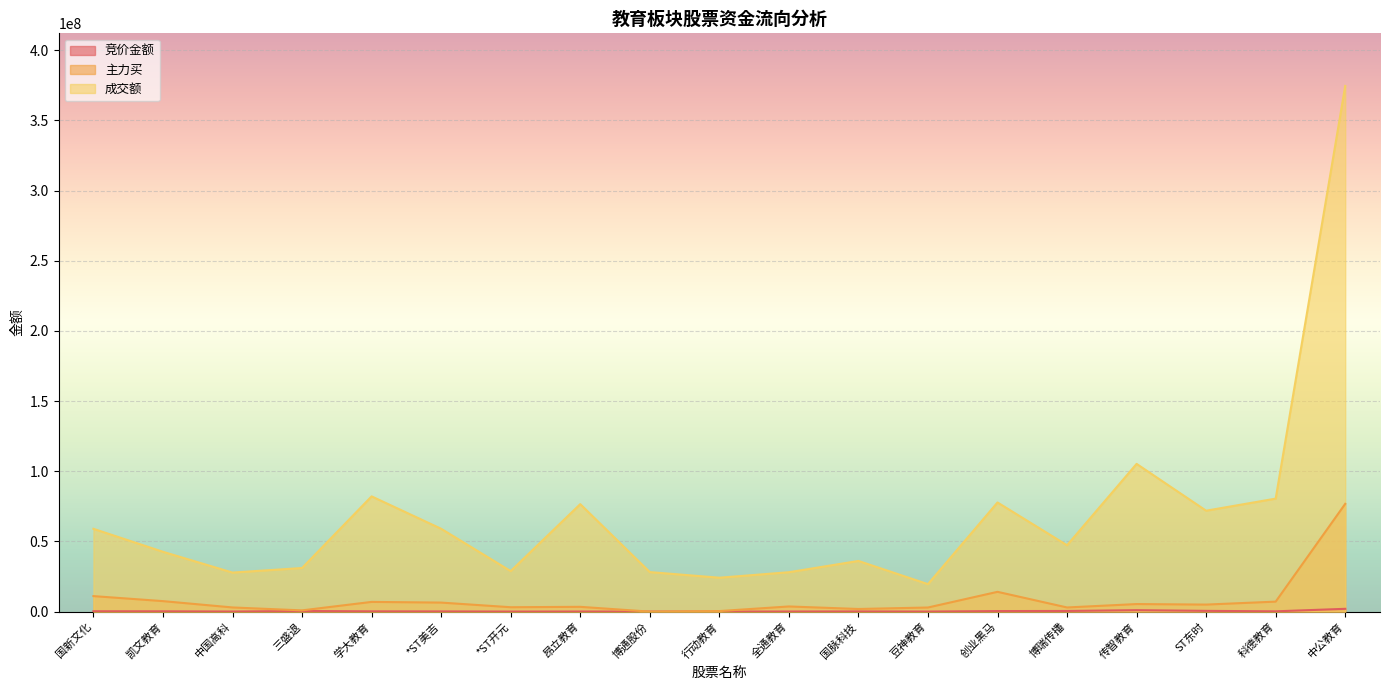

Which series has the largest range (max minus min)?

成交额